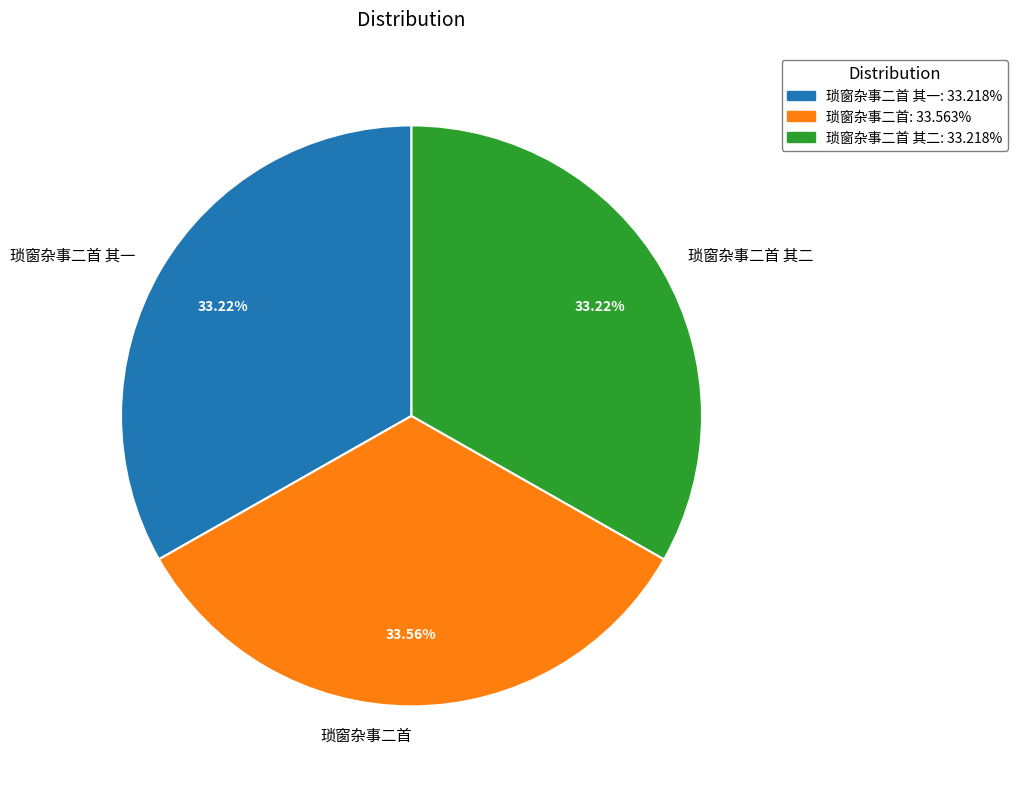

What percentage is NOT represented by 琐窗杂事二首 其一?

66.8%